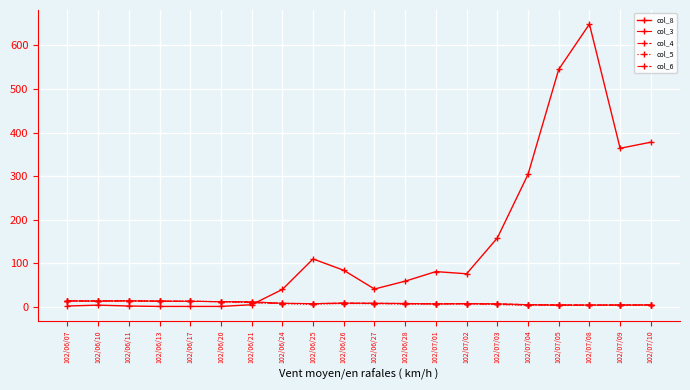

At how many categories does at least one series exceed 471?

2